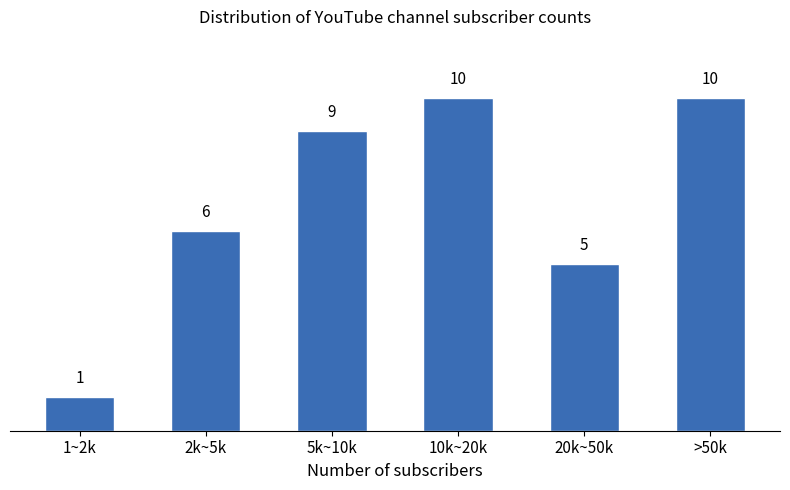

Reading left to right, transcribe all the data shown in this chart.

1	6	9	10	5	10